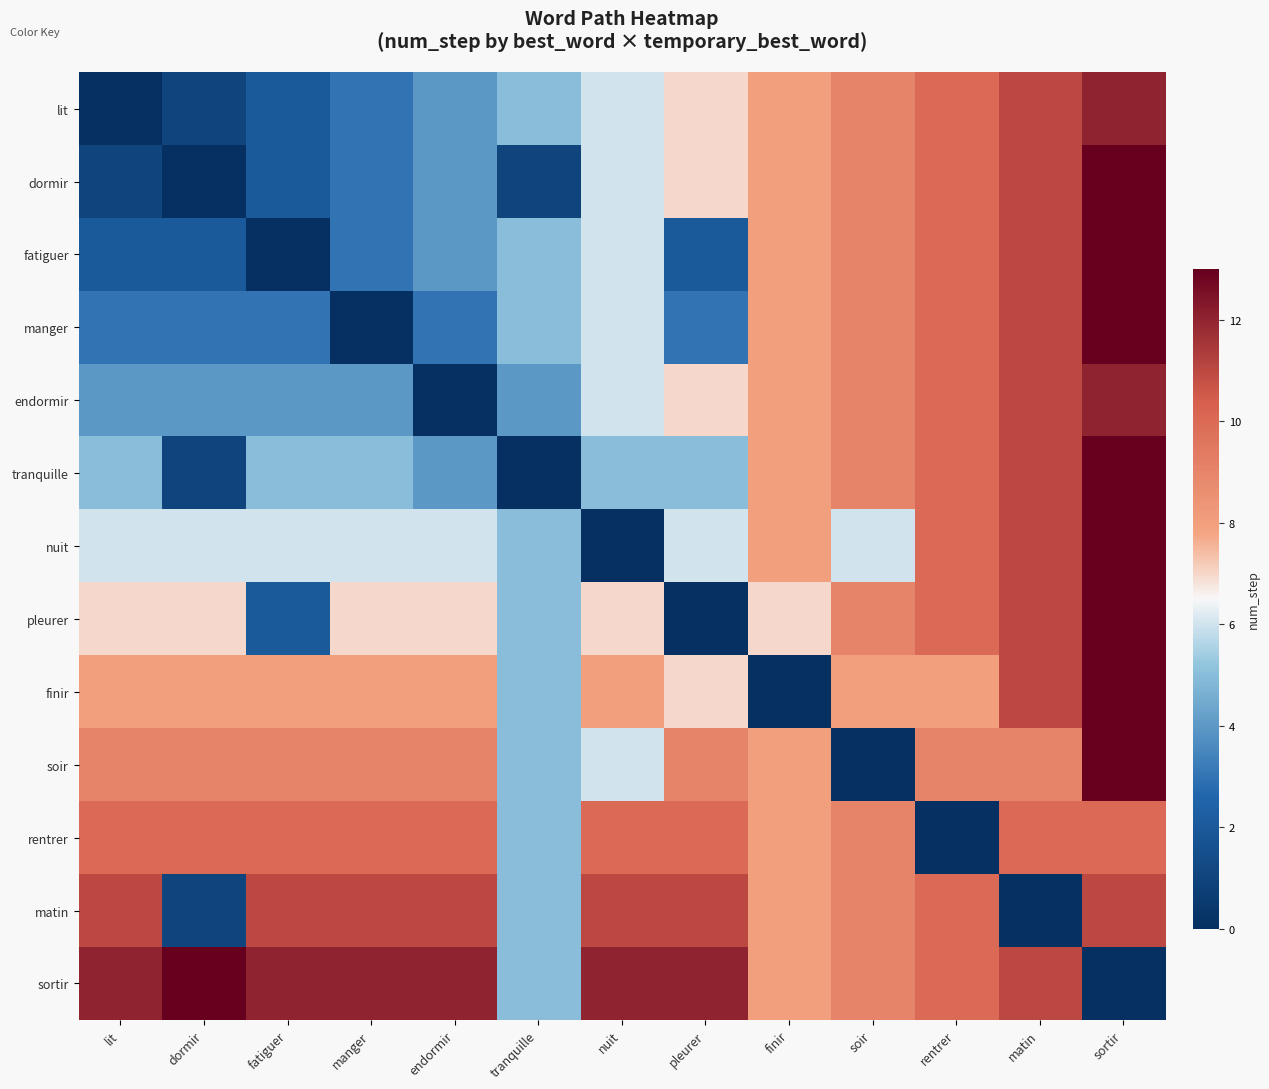

Between matin and manger, which is larger?

matin